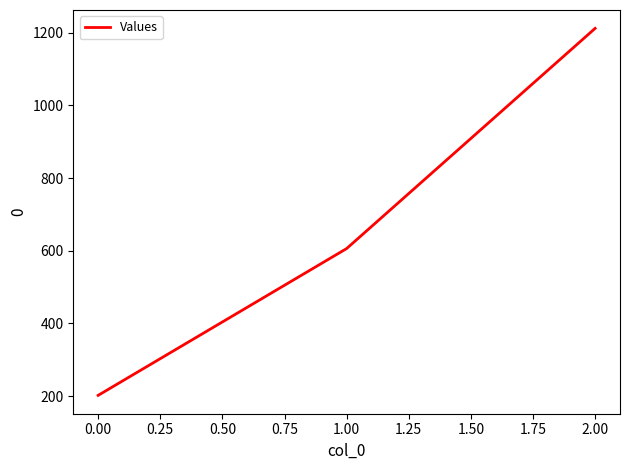

At which category does the chart reach its minimum across all series?

0.00